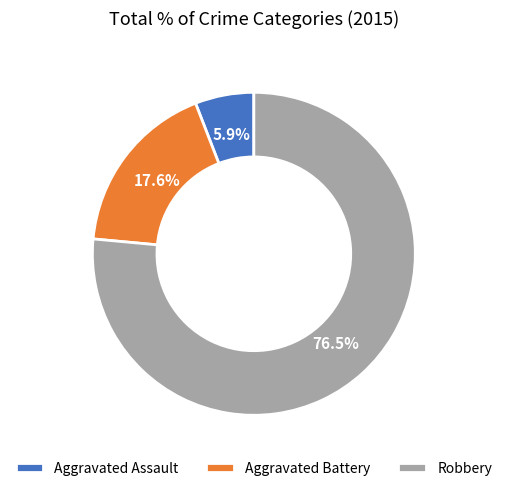

Rank the categories by value from highest to lowest.

Robbery, Aggravated Battery, Aggravated Assault